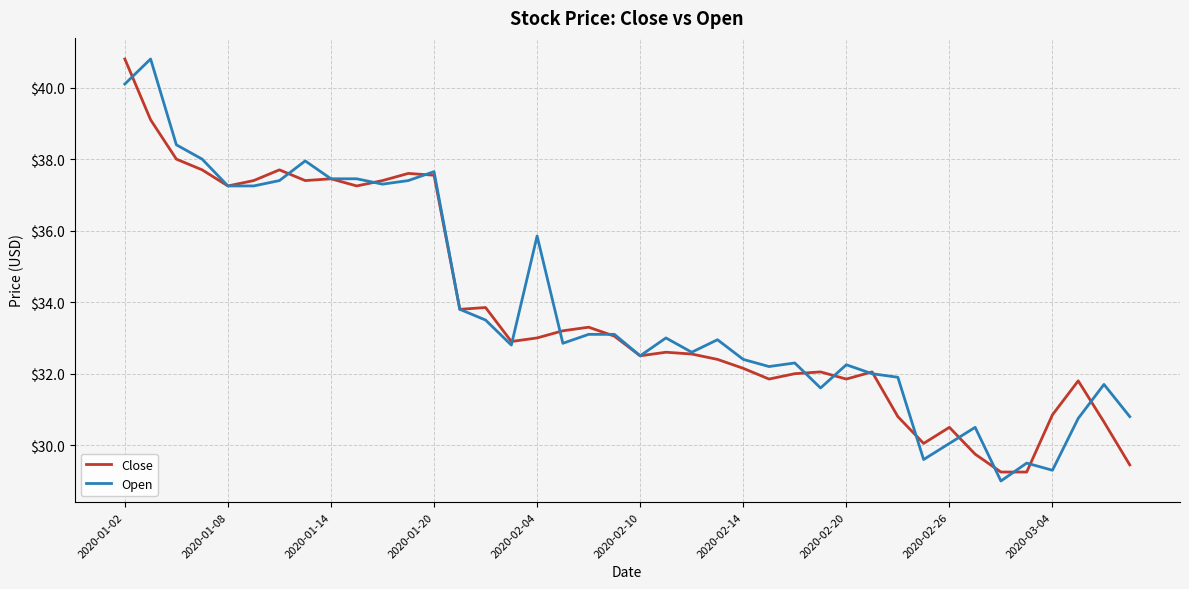

What are all the series names shown in the legend?

Close, Open